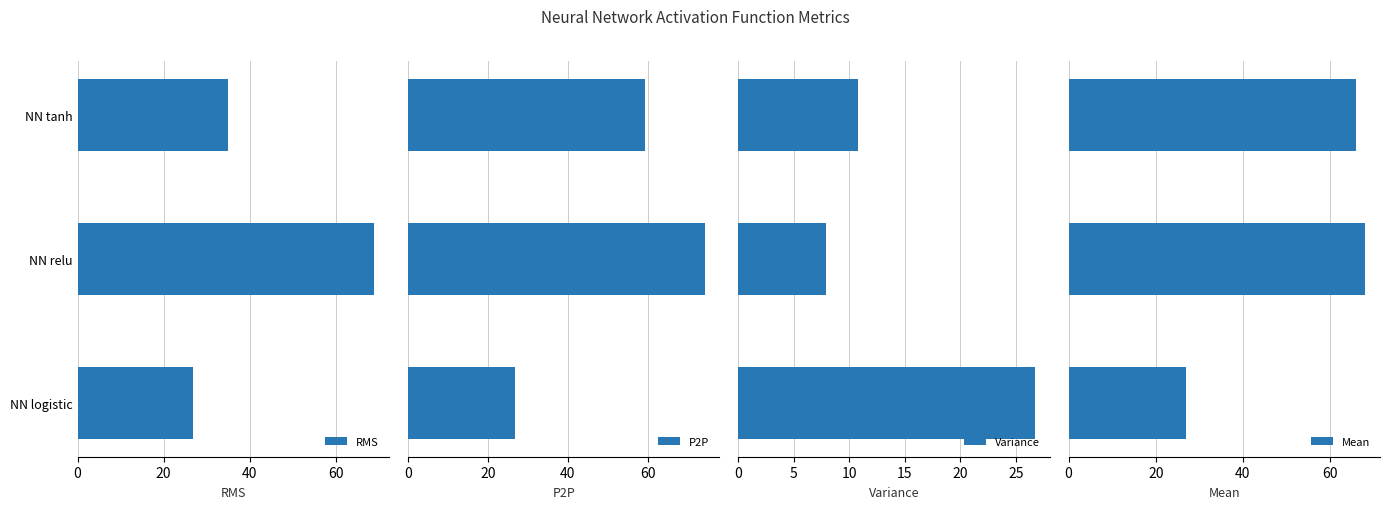

What is the difference between the maximum and minimum values in the Mean series?

41.2